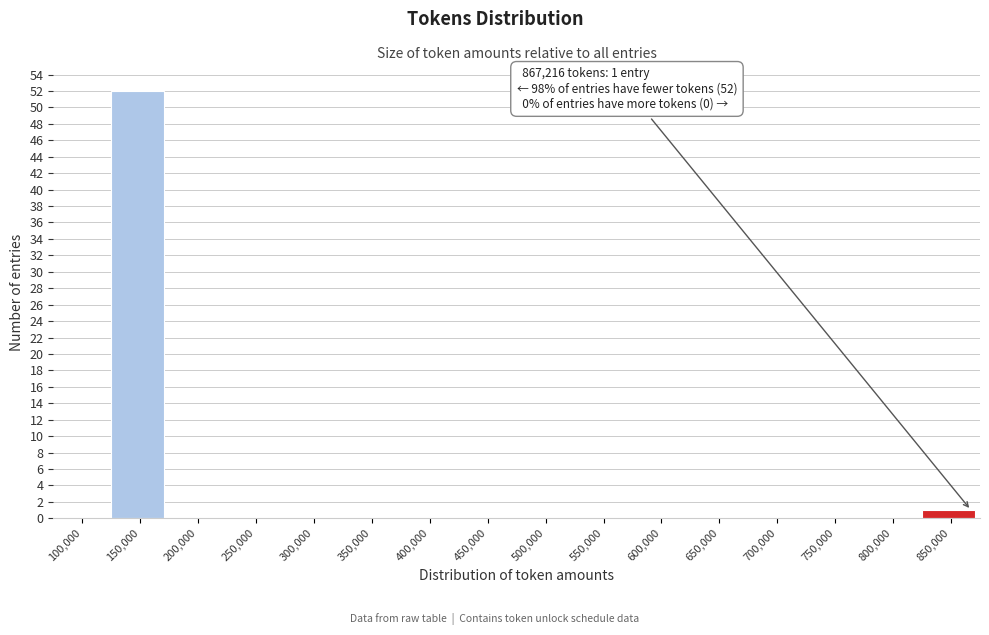

Reading left to right, what are all the values shown in this chart?

100,000=0	150,000=52	200,000=0	250,000=0	300,000=0	350,000=0	400,000=0	450,000=0	500,000=0	550,000=0	600,000=0	650,000=0	700,000=0	750,000=0	800,000=0	850,000=1